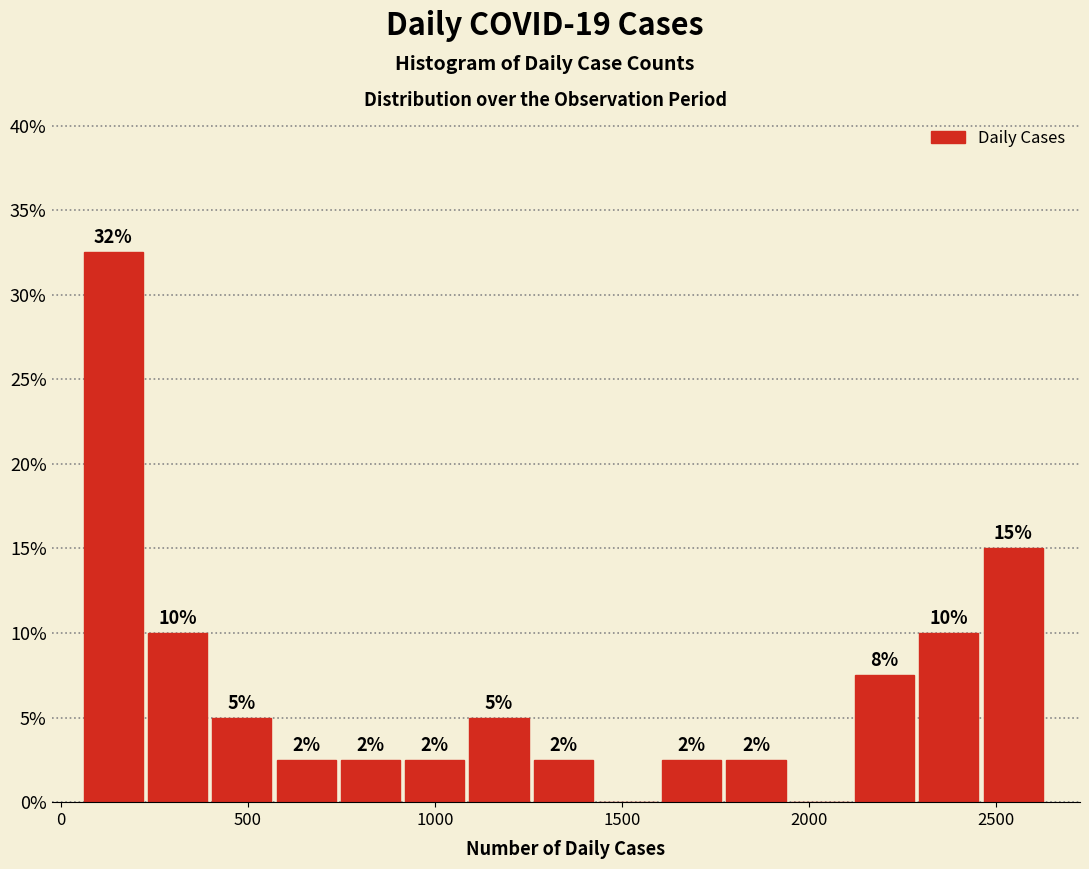

Read against the x-axis, roughly where is the centre of the tallest bar?

150